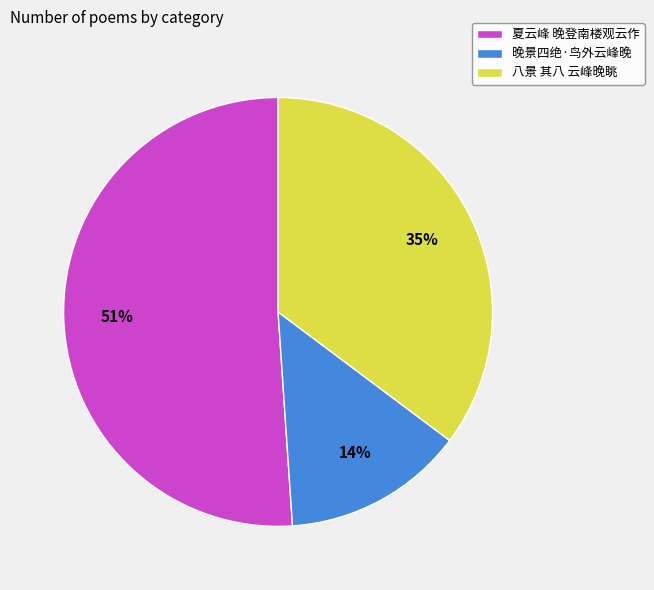

Which has a higher value, 晚景四绝·鸟外云峰晚 or 八景 其八 云峰晚眺?

八景 其八 云峰晚眺